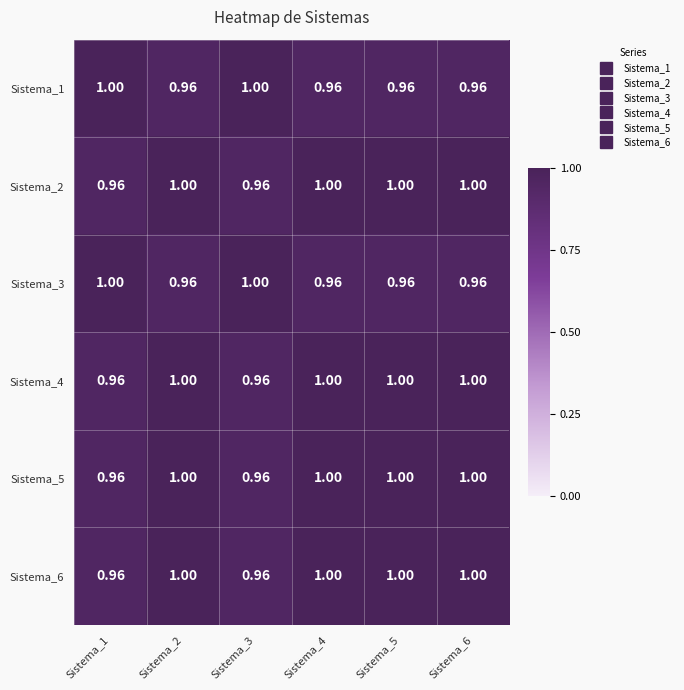

Is the value of Sistema_4 at Sistema_1 greater than the value of Sistema_2 at Sistema_2?

No